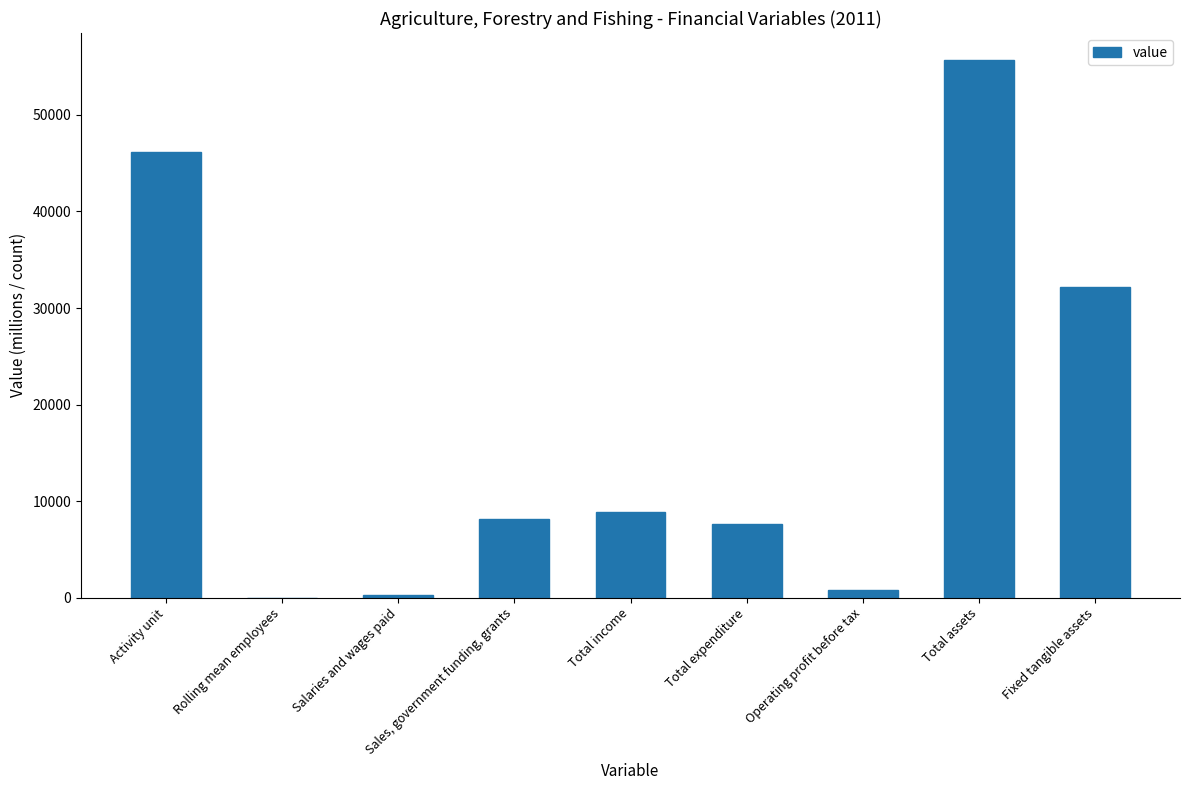

The chart shows a value of 17237 at Activity unit. True or false?

False